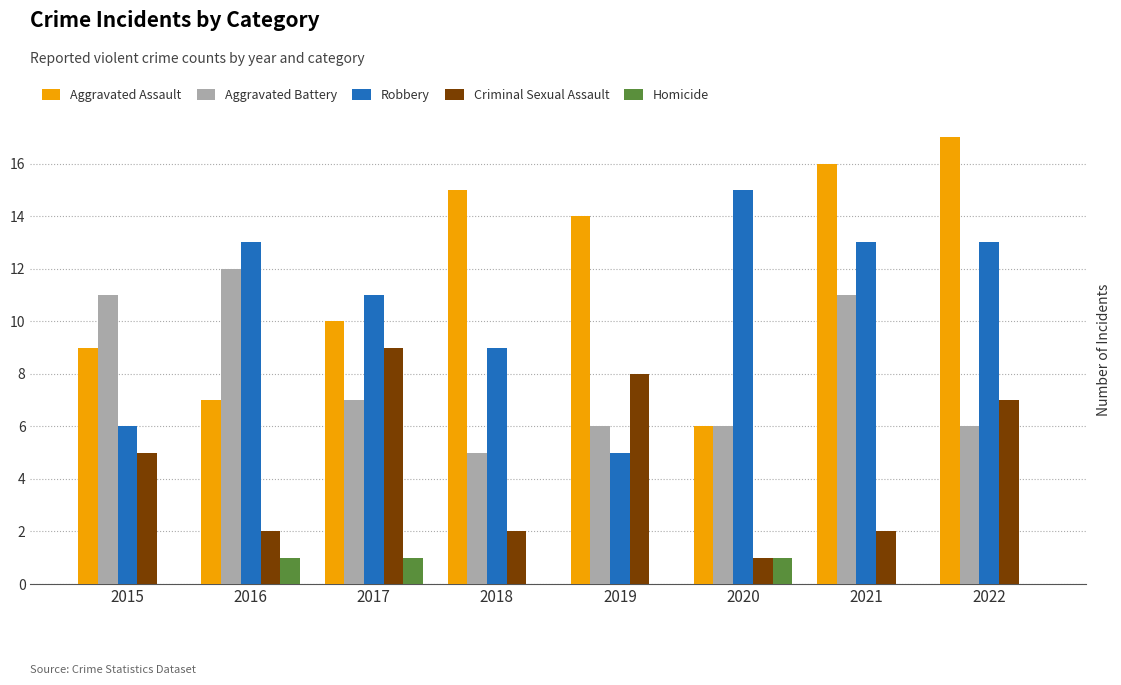

Is the value of Aggravated Battery at 2016 greater than the value of Criminal Sexual Assault at 2020?

Yes